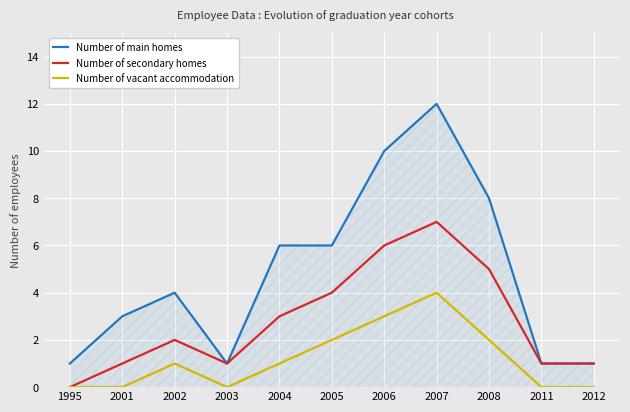

True or false: Number of vacant accommodation and Number of main homes intersect in this chart.

False